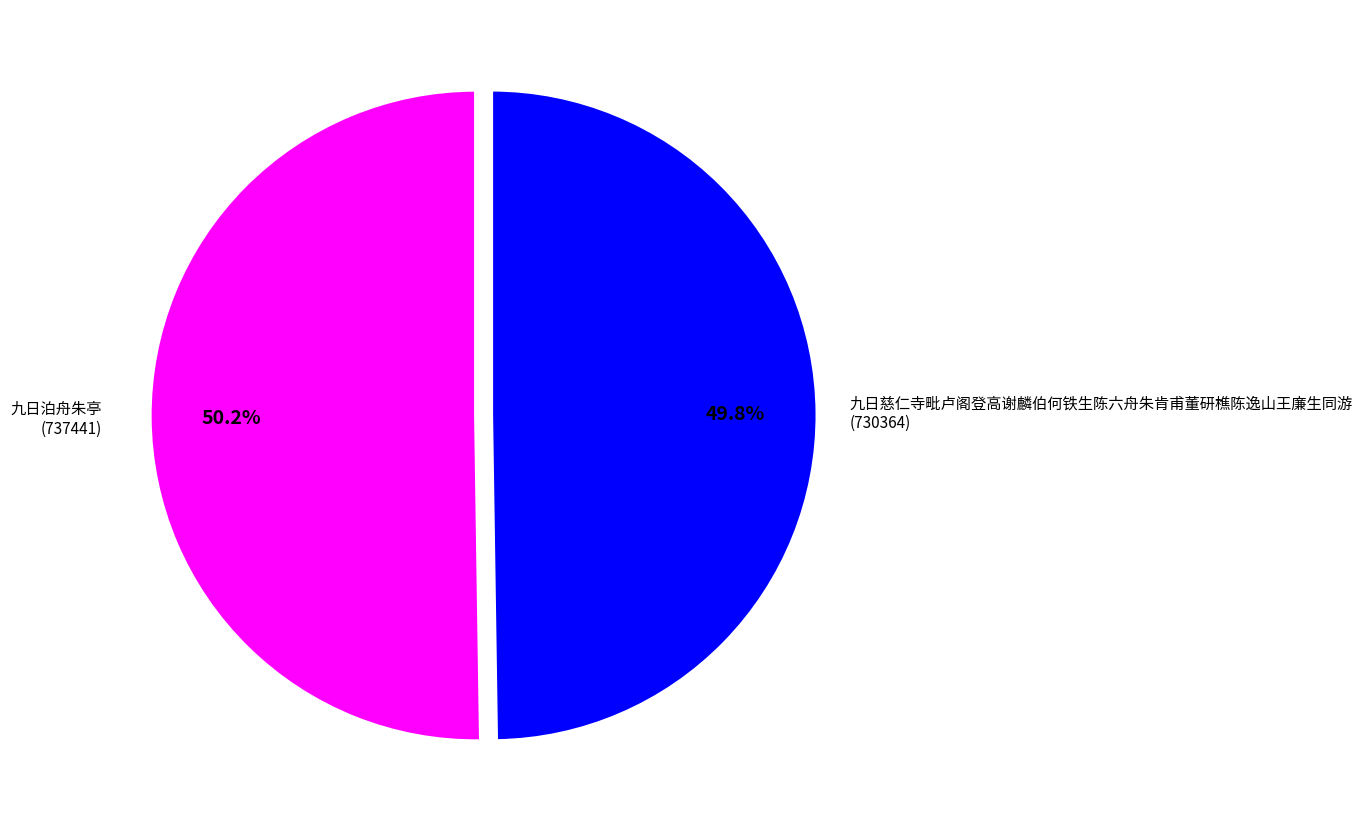

Is there any slice that represents more than half of the pie?

Yes